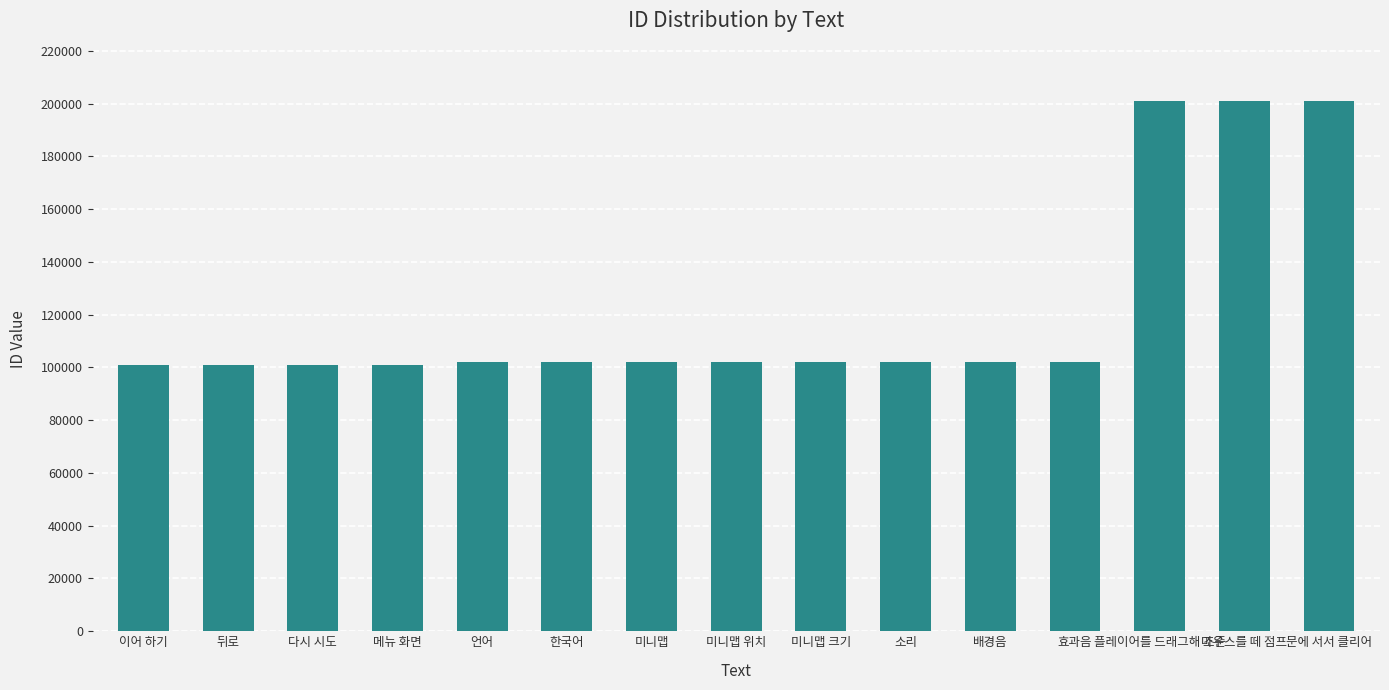

Between 미니맵 크기 and 플레이어를 드래그해 조준, which is larger?

플레이어를 드래그해 조준